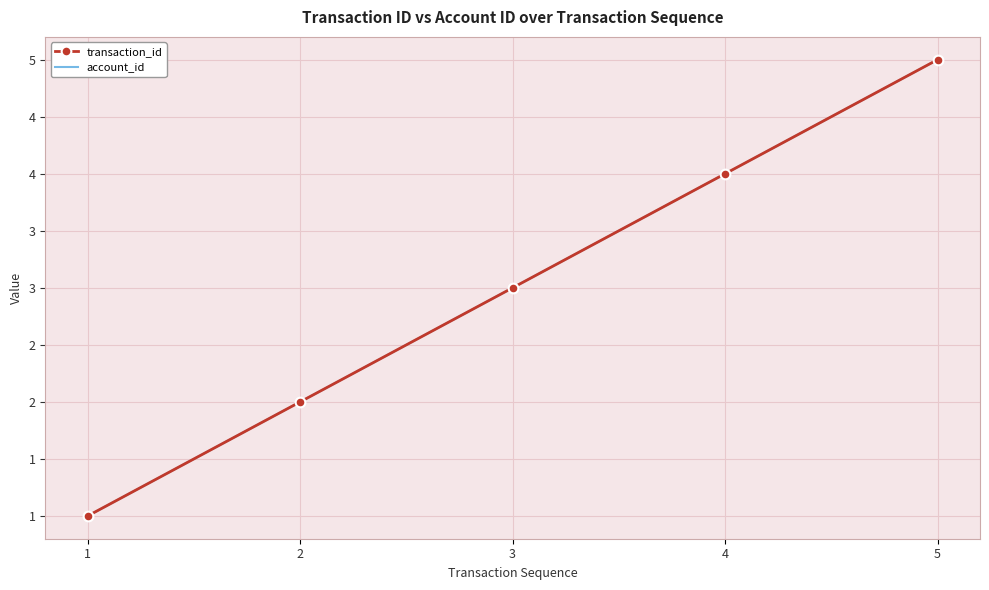

Does the chart have visible grid lines?

Yes